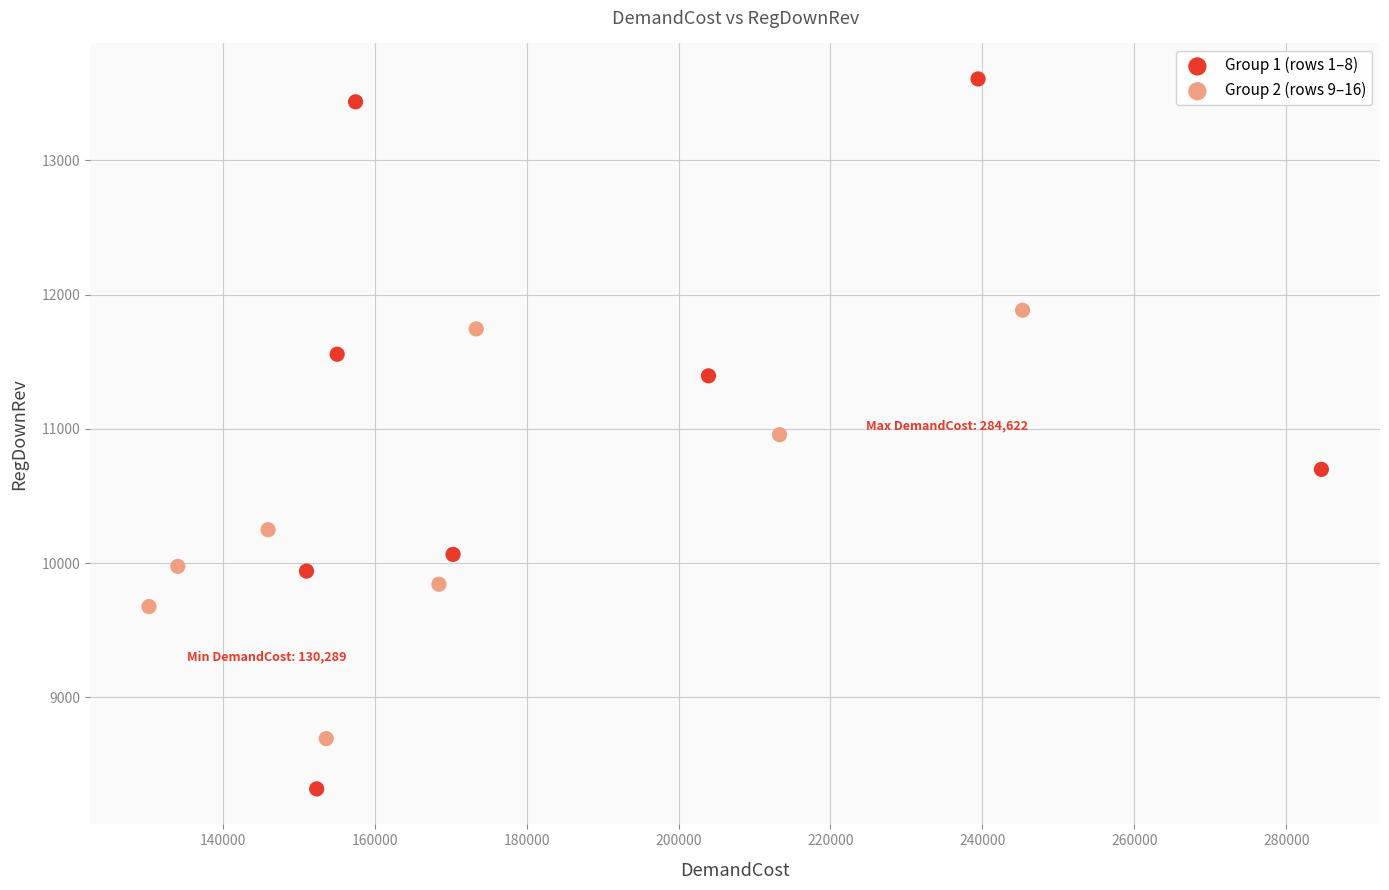

Which series reaches the minimum Y coordinate?

Group 1 (rows 1–8)